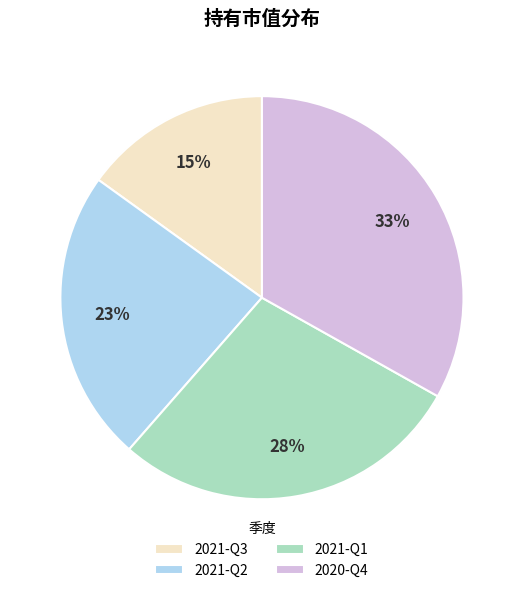

To the nearest percent, what is the average slice percentage?

25%